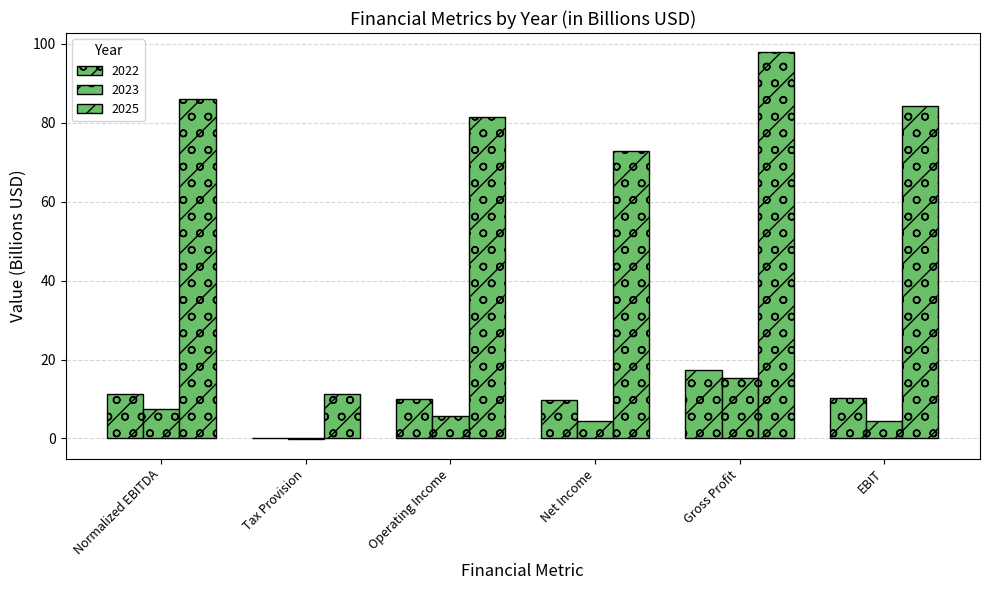

List the labels in order of 2022 value, smallest first.

Tax Provision, Net Income, Operating Income, EBIT, Normalized EBITDA, Gross Profit